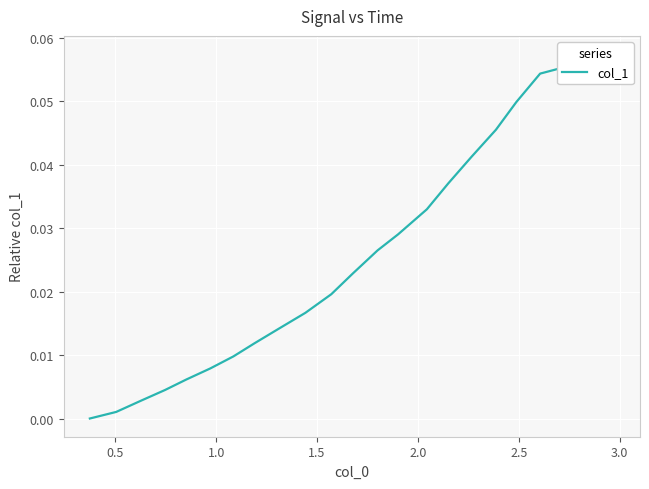

Is it true that the value at 0.5 is 0.0?

True